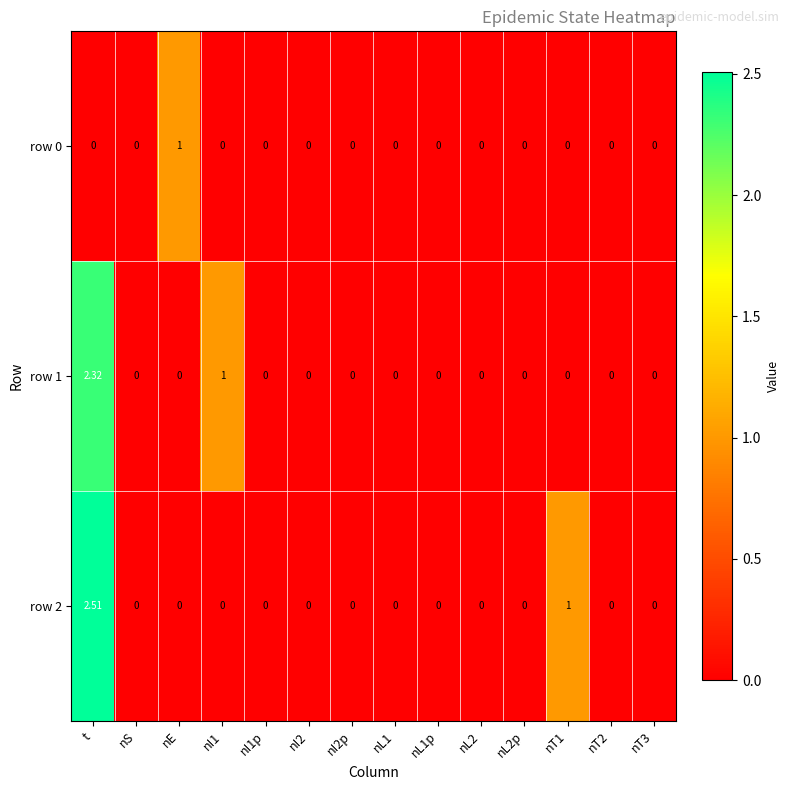

Is the value of row 0 at nL2 greater than the value of row 1 at nI1?

No